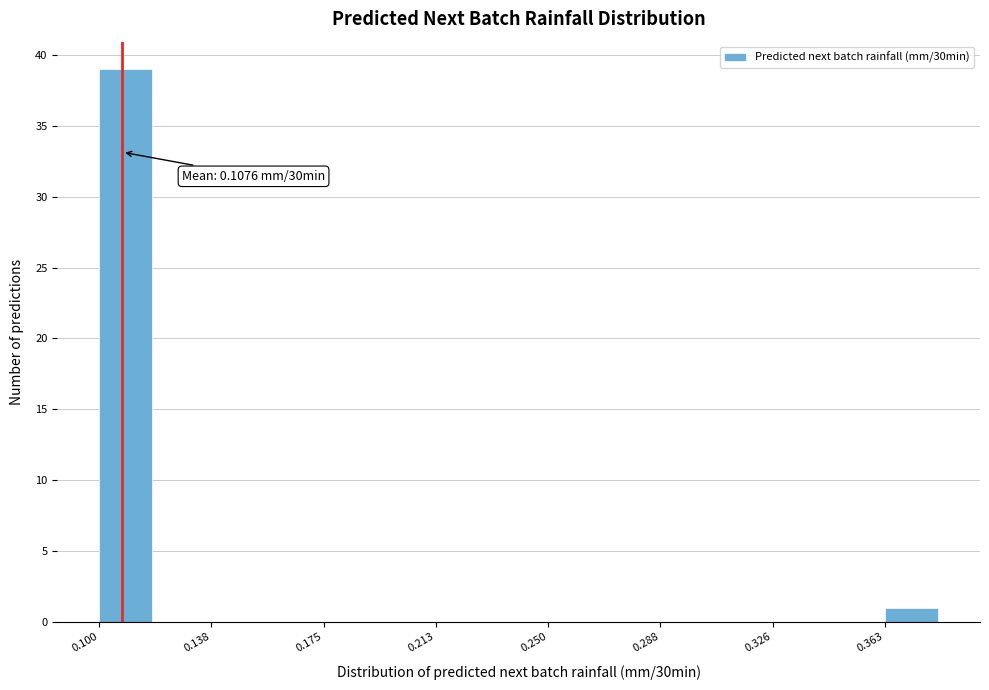

Around what value on the x-axis is the tallest bar? Give the approximate position of its centre, as read against the axis.

0.110